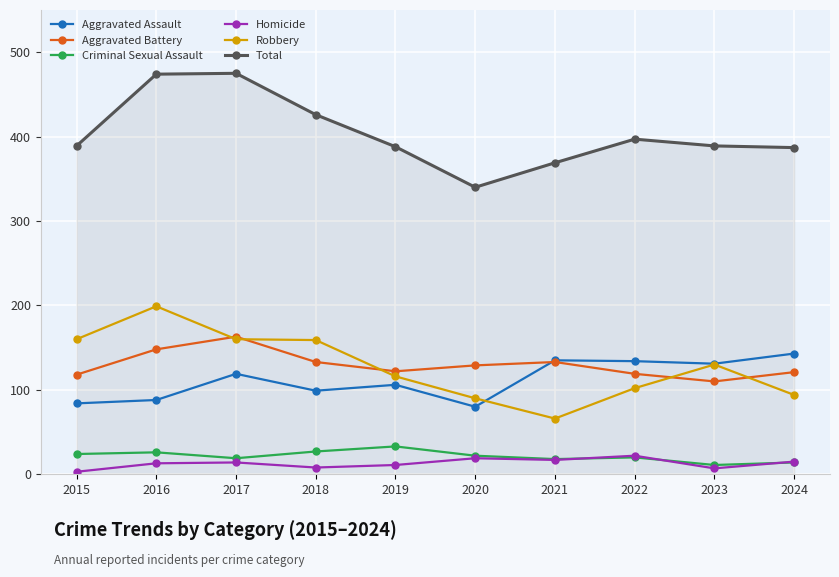

How many lines are shown in the chart?

6